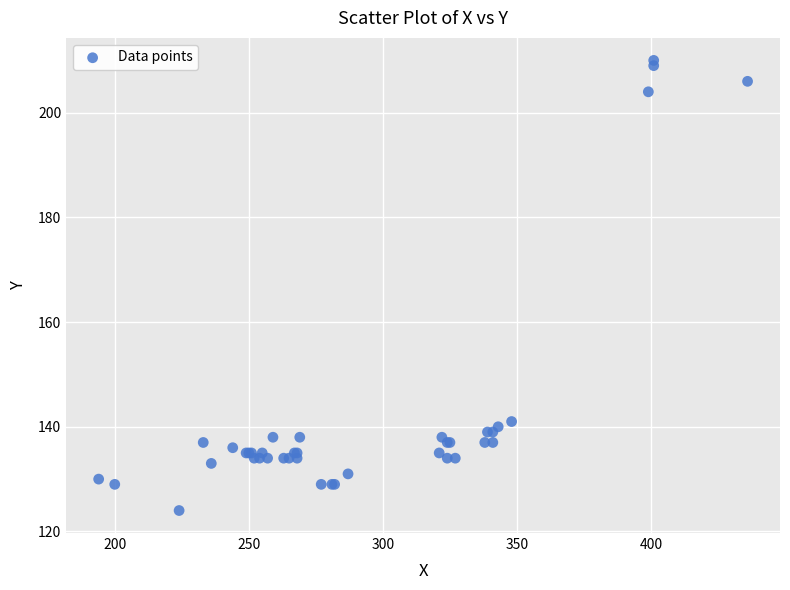

What Y value in the scatter plot is closest to 167?

141